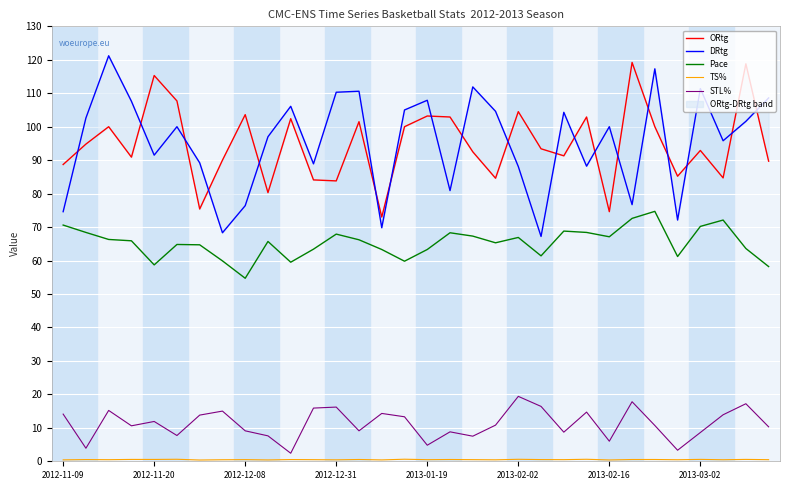

True or false: STL% and Pace intersect in this chart.

False